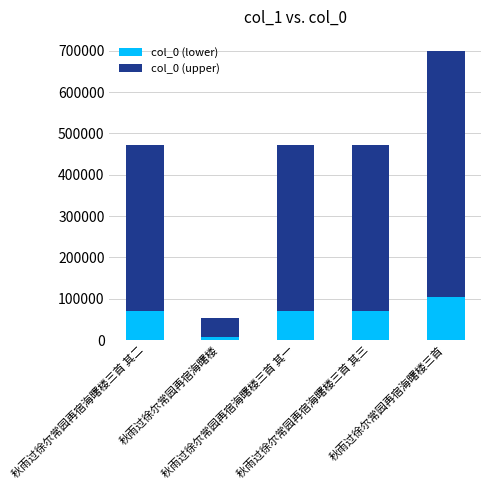

What is the average value of the col_0 (lower) series?

64962.9